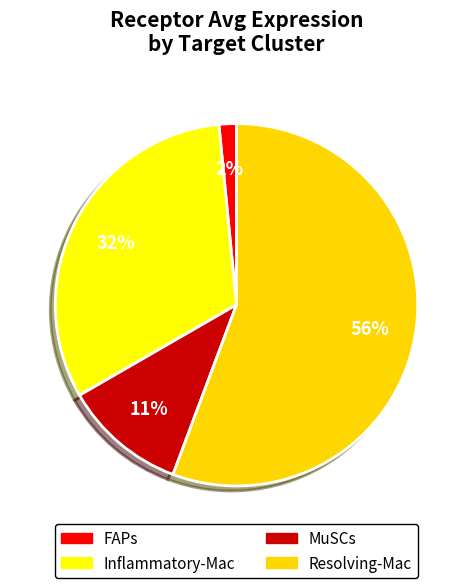

How many slices are in this pie chart?

4